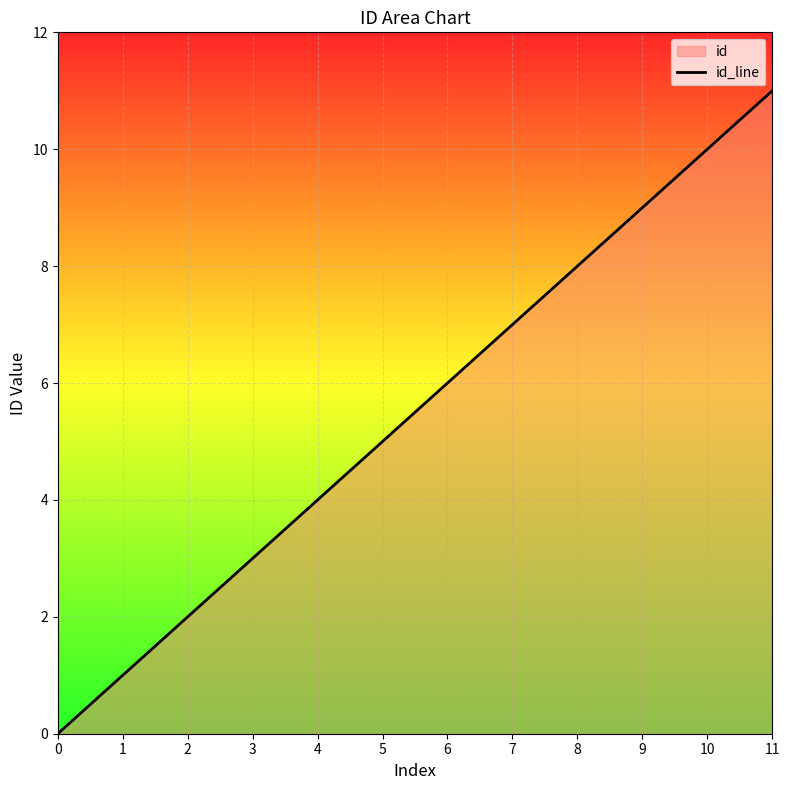

What is the sum of the values at 7 and 0?

7